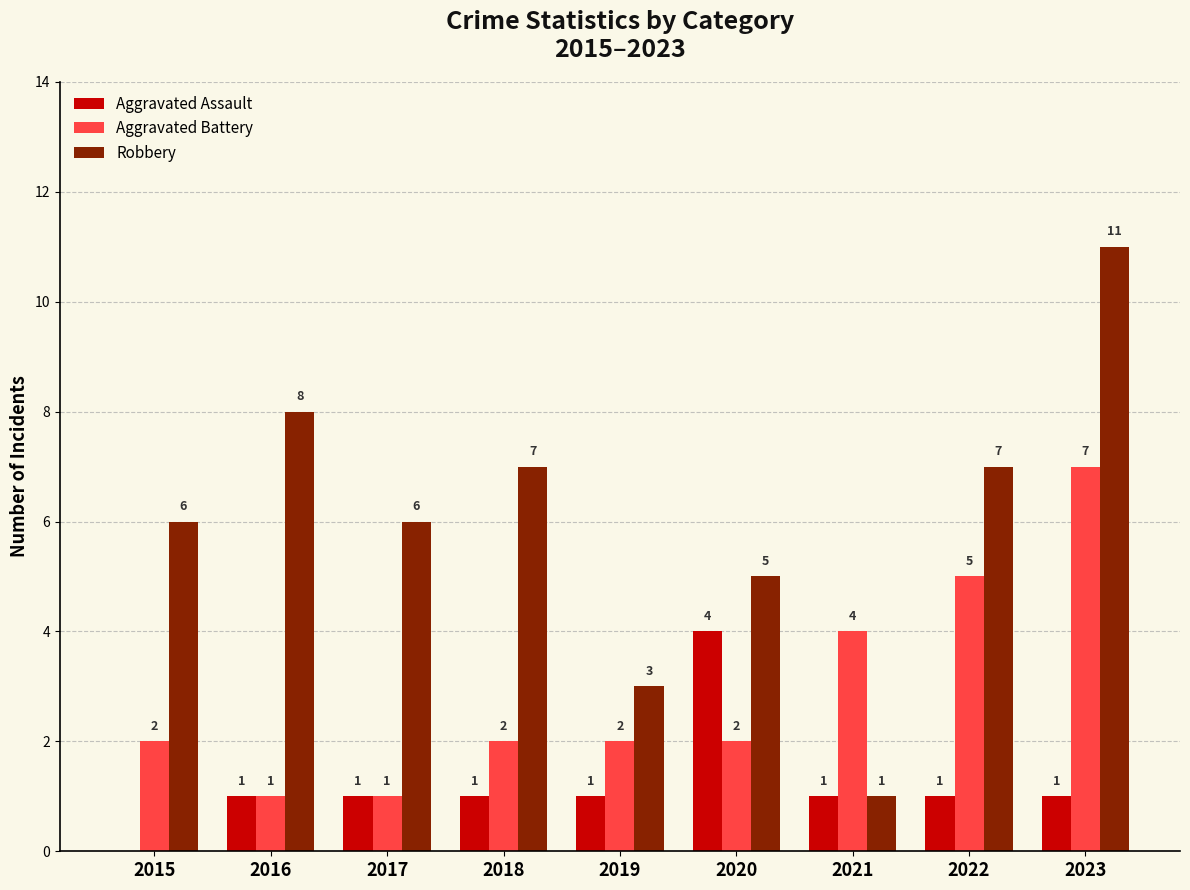

Which series has the largest total across all categories?

Robbery